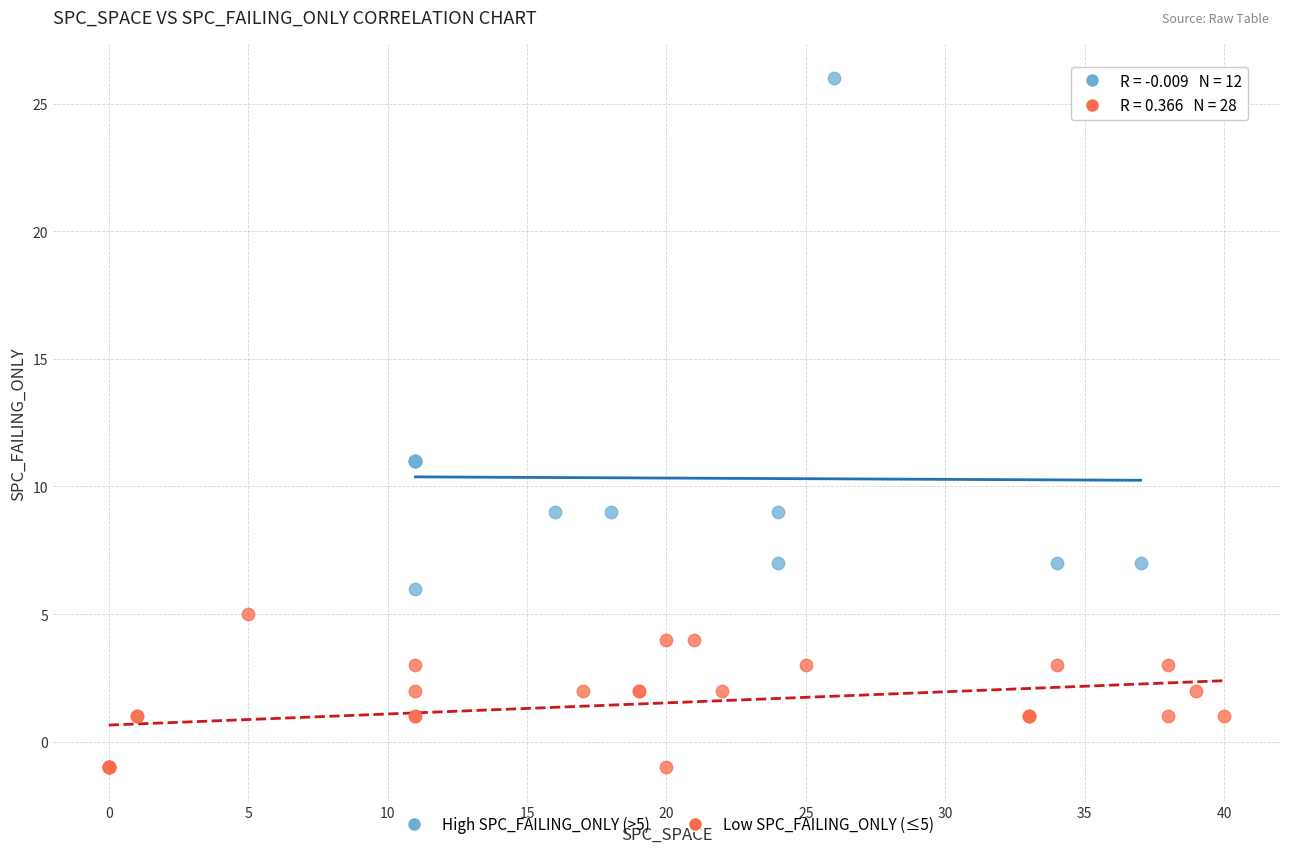

Which series reaches the maximum Y coordinate?

High SPC_FAILING_ONLY (>5)